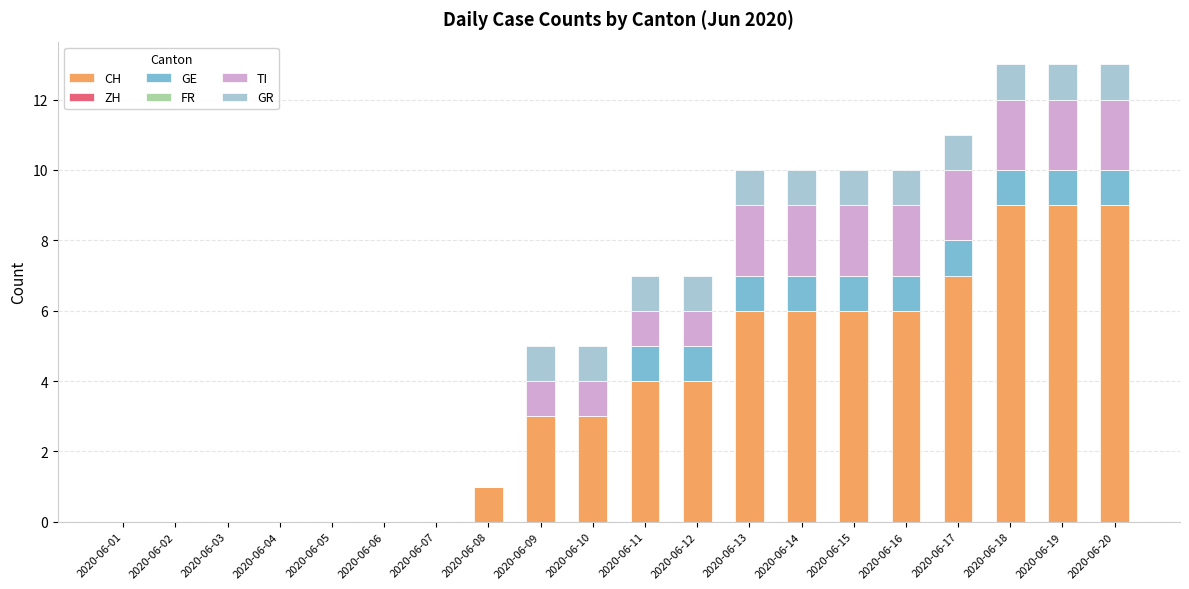

What is the sum of the CH values at 2020-06-10 and 2020-06-19?

12